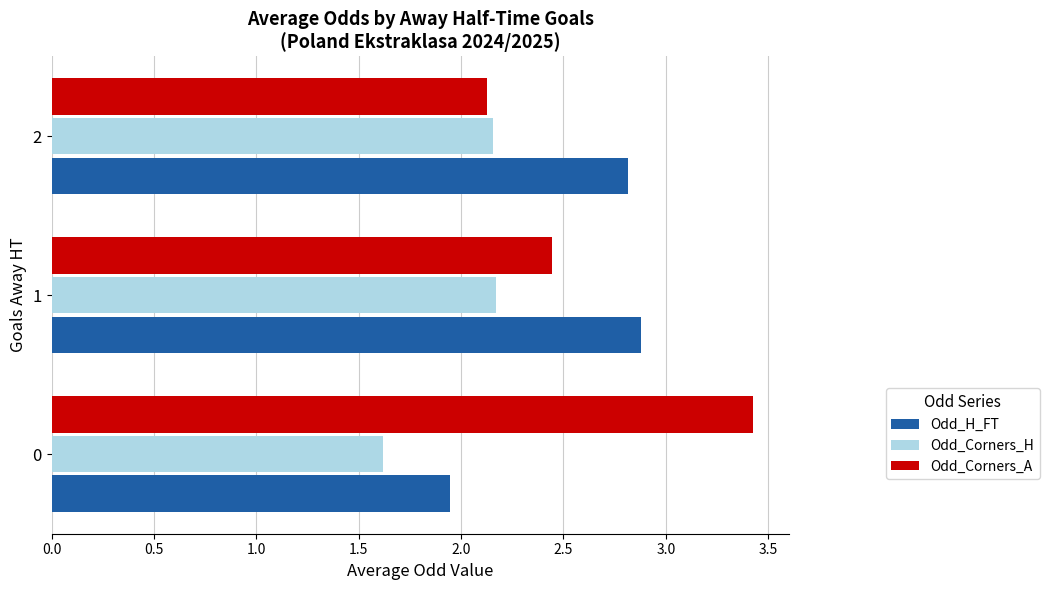

What is the difference between the maximum and minimum values in the Odd_Corners_H series?

0.6